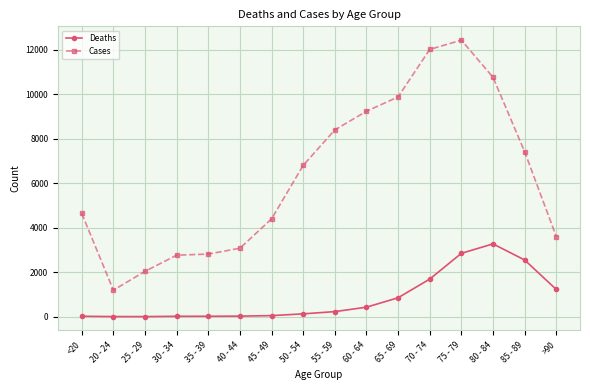

At how many categories does at least one series exceed 8483?

5